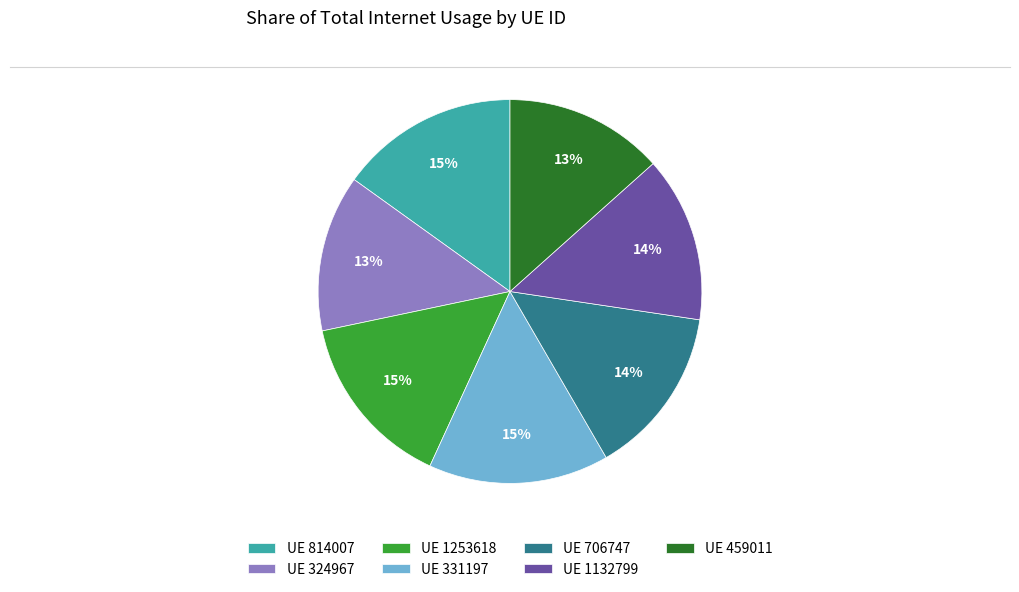

What percentage is the UE 1253618 slice, to the nearest percent?

15%